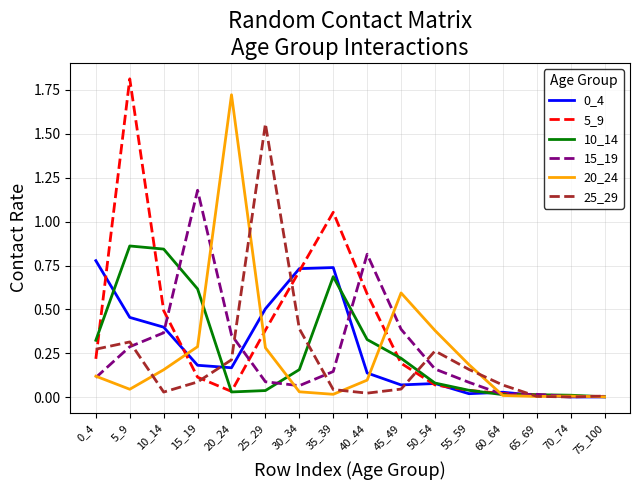

Is the value of 10_14 at 5_9 greater than the value of 25_29 at 0_4?

Yes